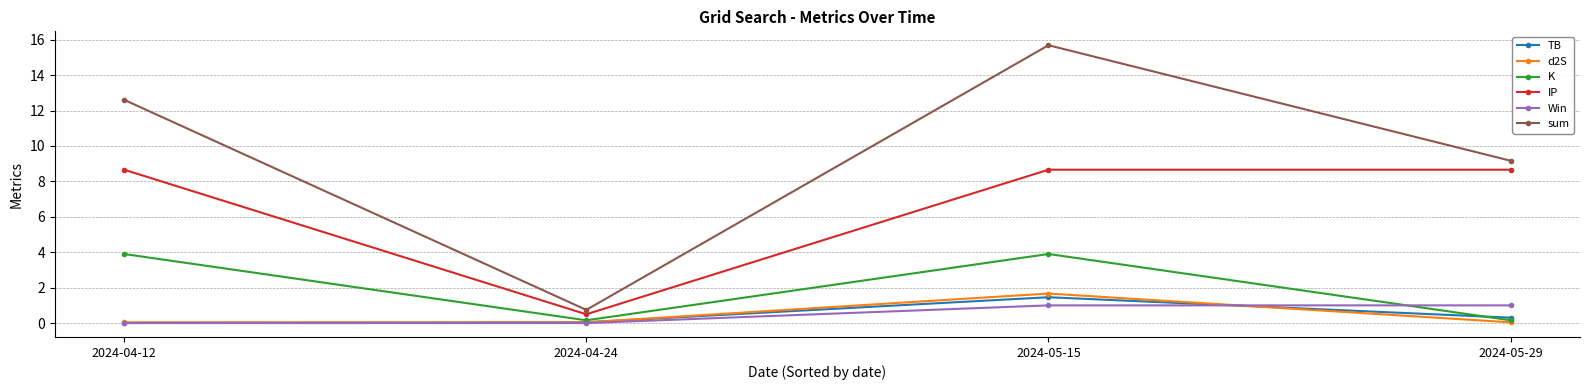

True or false: TB has a value of 0.0 at 2024-04-24.

True